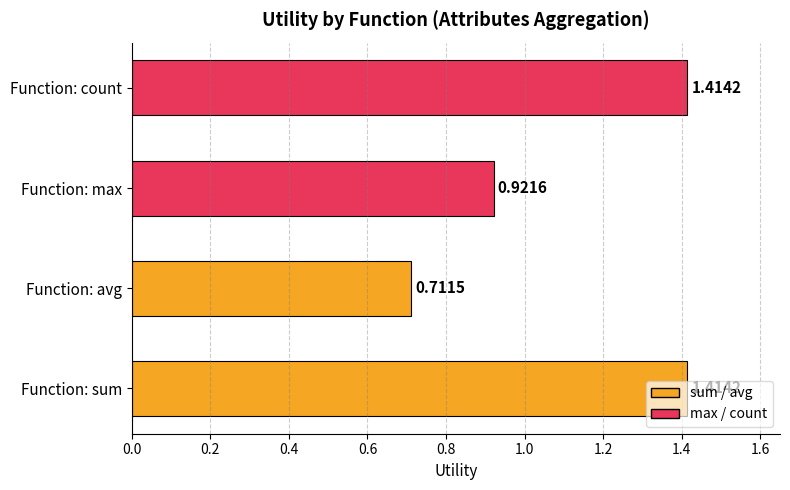

Approximately how many times larger is the value at Function: avg compared to Function: sum?

0.5